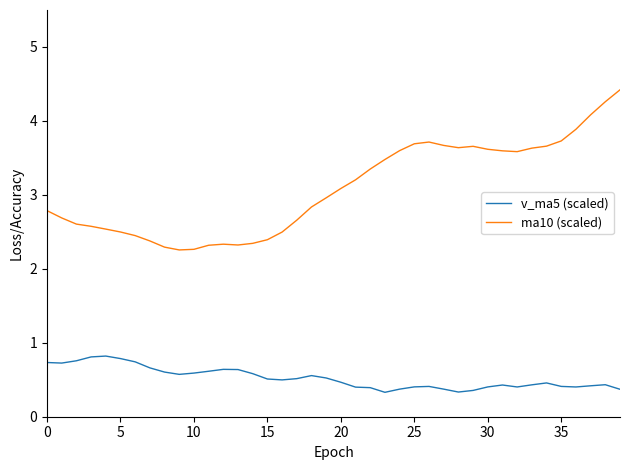

Which series has the widest spread of values?

ma10 (scaled)